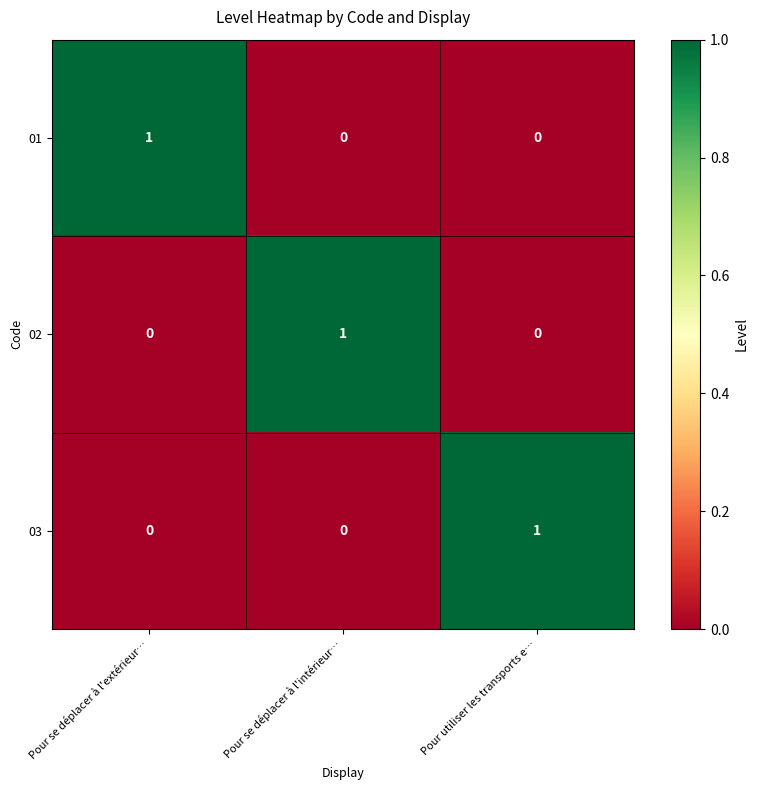

The 02 series shows 1 at Pour se déplacer à l'intérieur…. True or false?

True